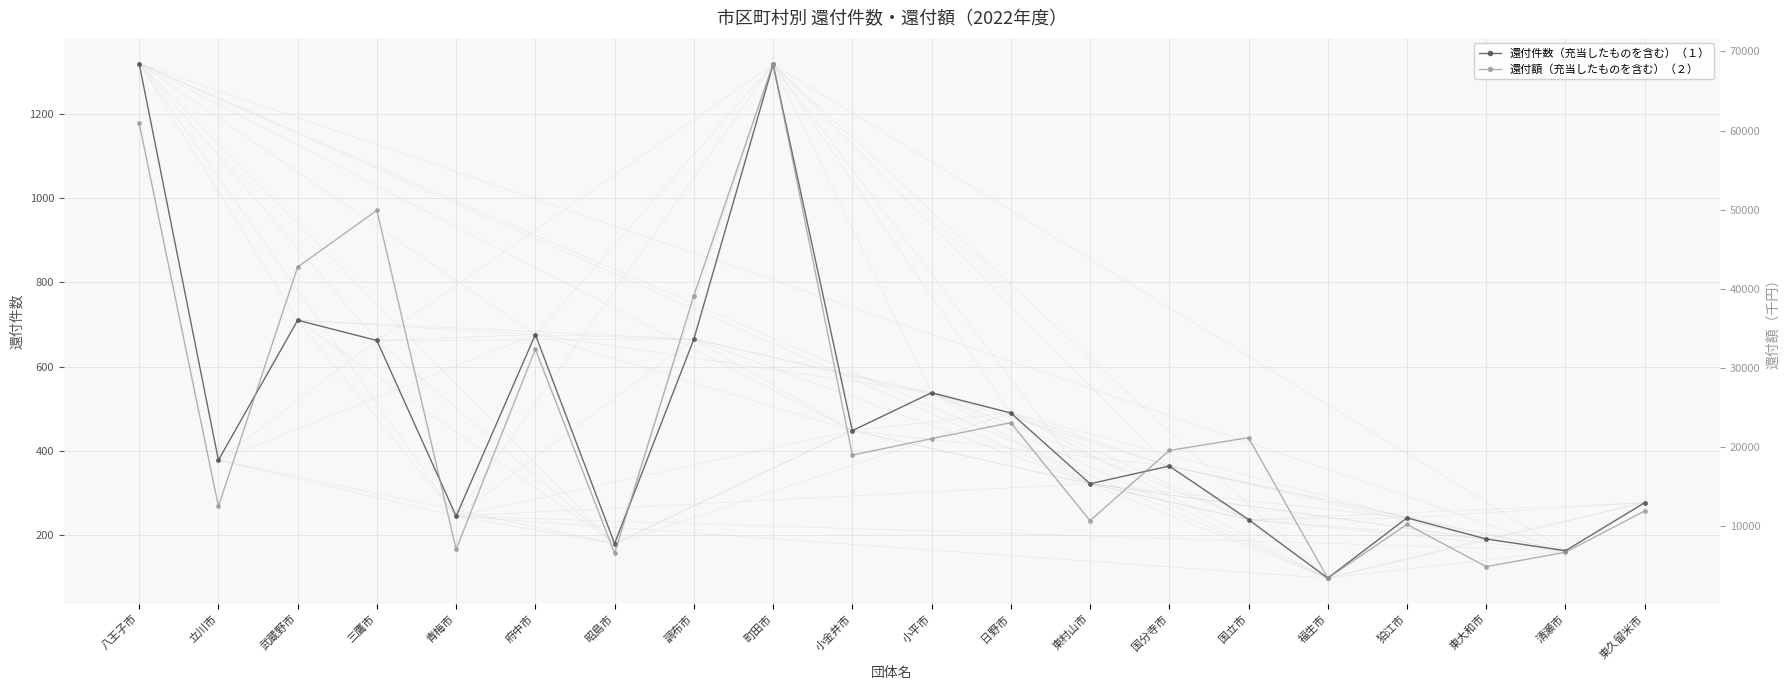

How many lines are shown in the chart?

2